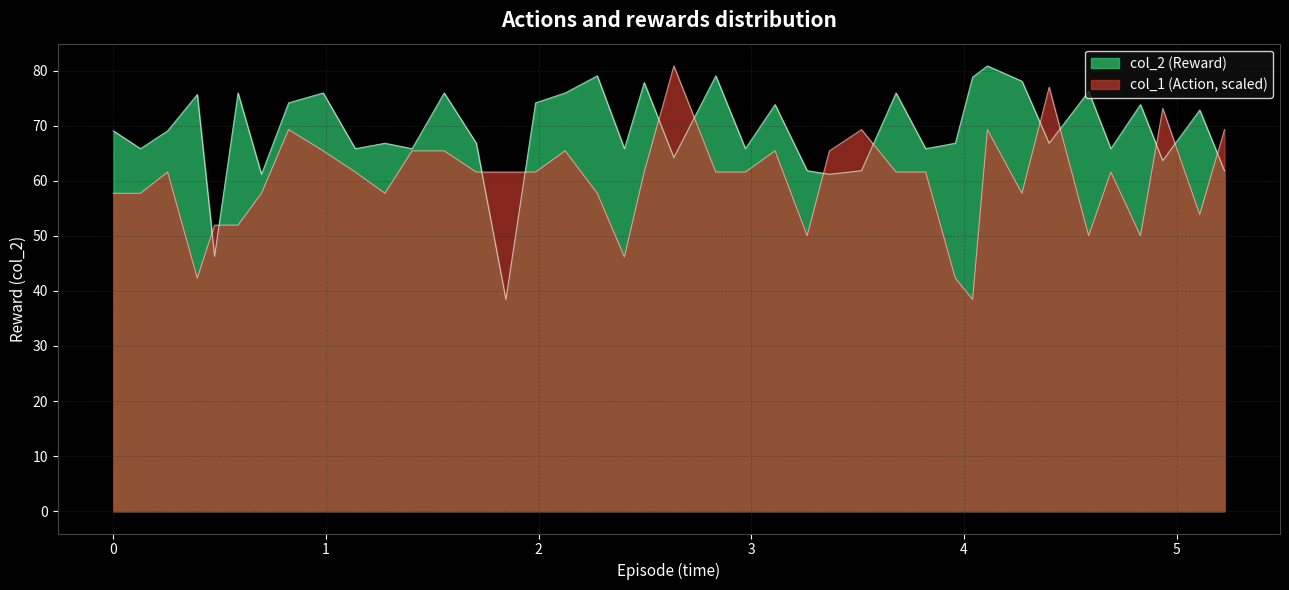

Which series has the largest range (max minus min)?

col_2